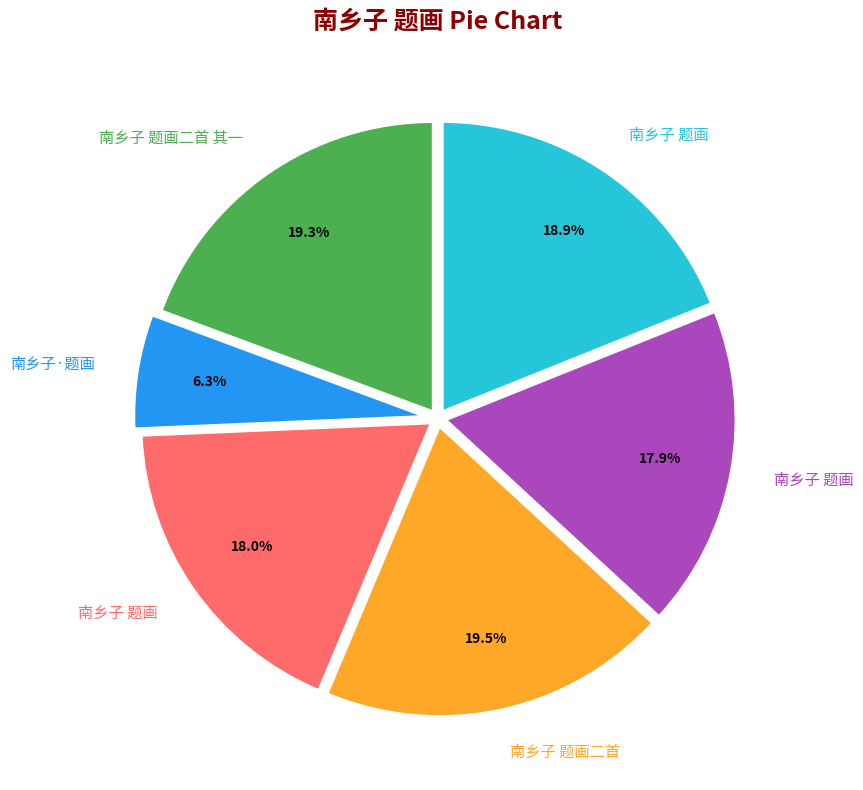

Does any single category account for the majority?

No